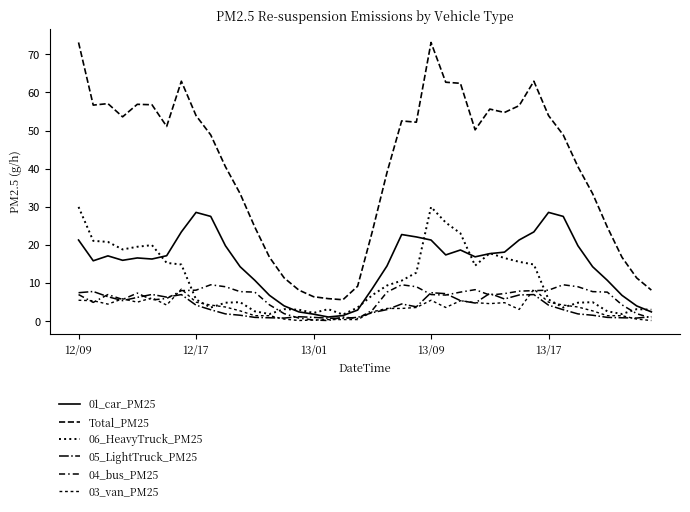

Does the chart display data point markers on the line(s)?

No